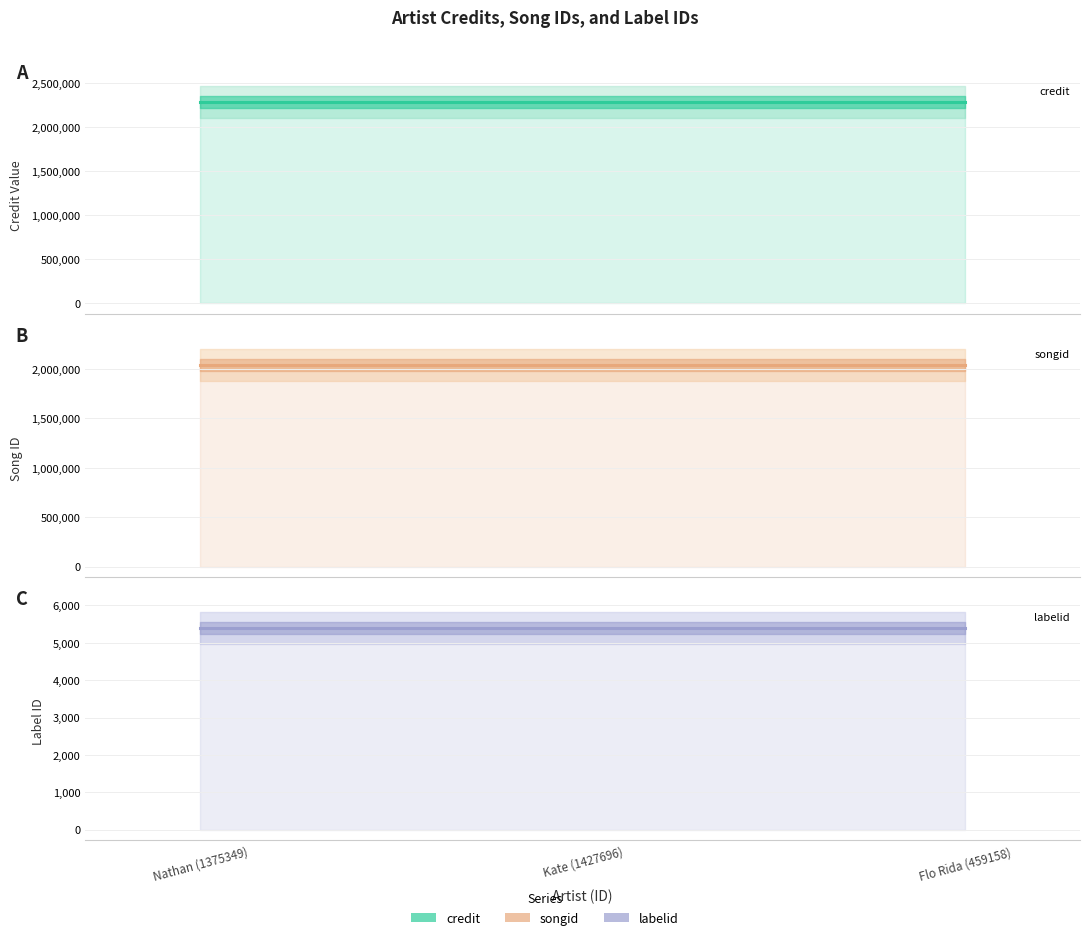

At which category is the sum across all series the highest?

Nathan (1375349)